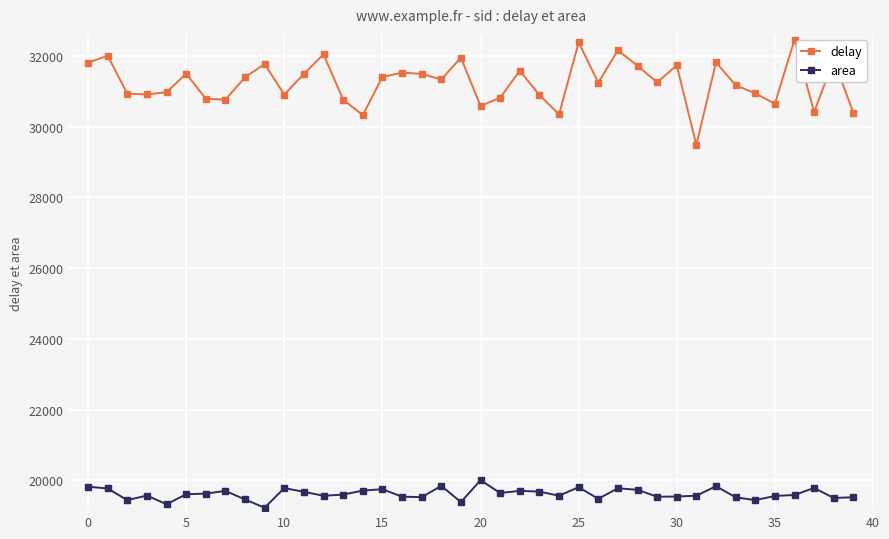

True or false: delay has more than 2 interior local peaks.

True